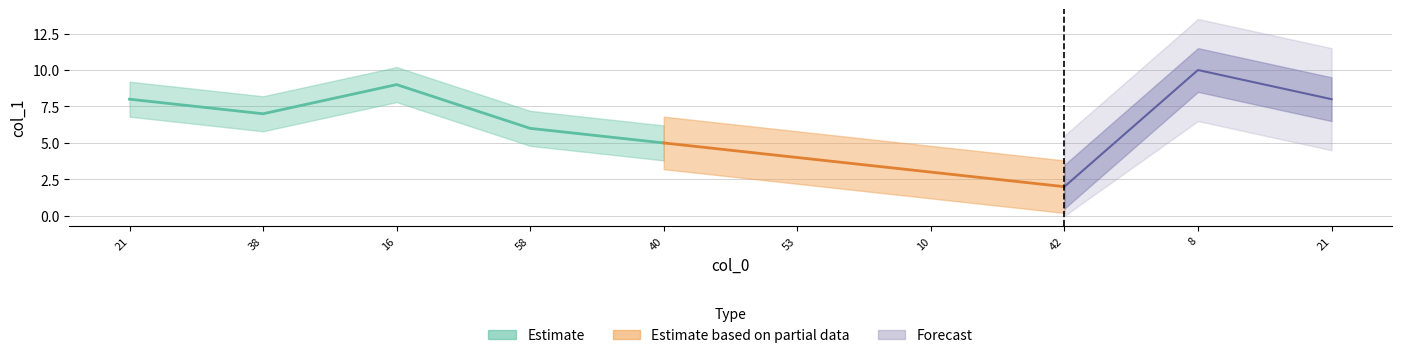

What is the change in value from 53 to 10?

-1.0